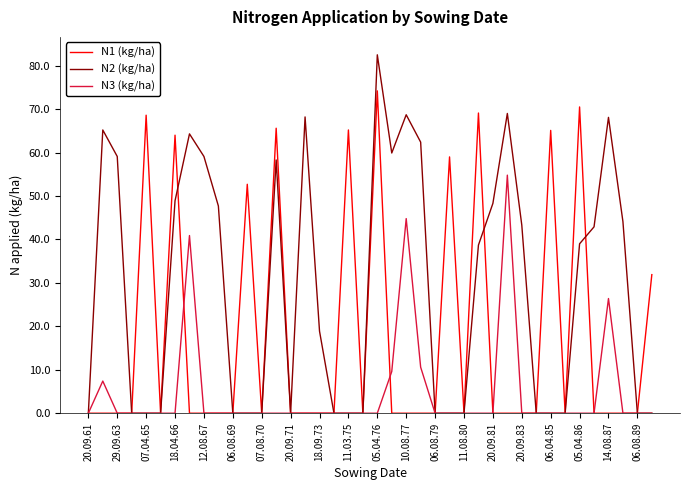

Which series has the largest total across all categories?

N2 (kg/ha)